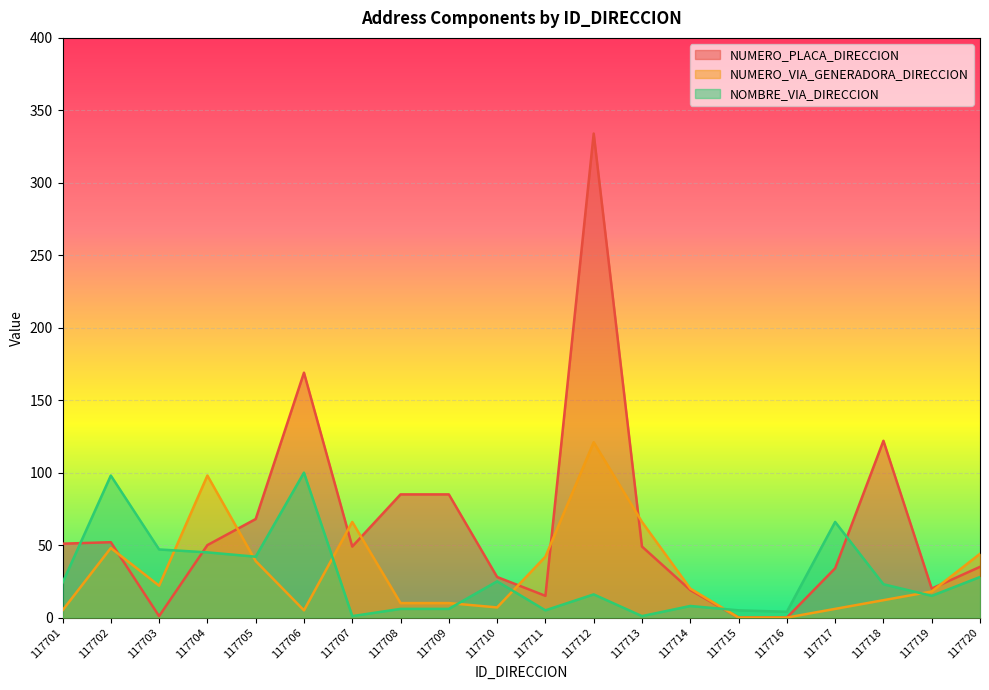

How many data points in NUMERO_PLACA_DIRECCION are less than 49?

9